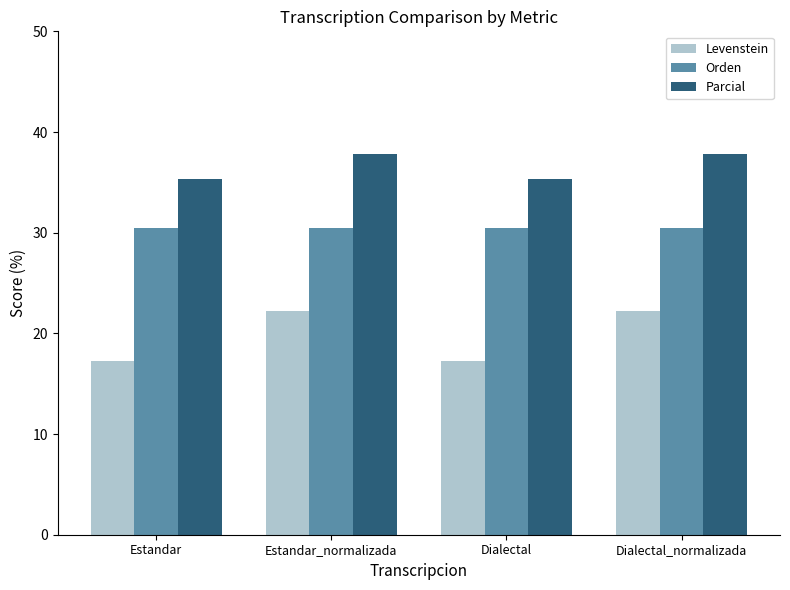

What is the greatest value displayed?

37.8